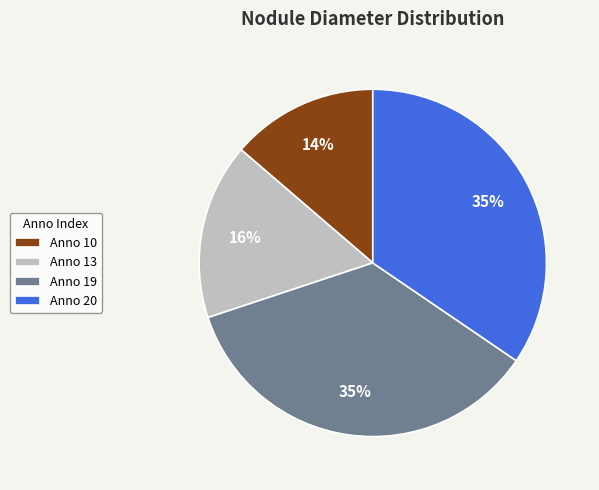

Is it true that Anno 13 is 16% of the pie?

True